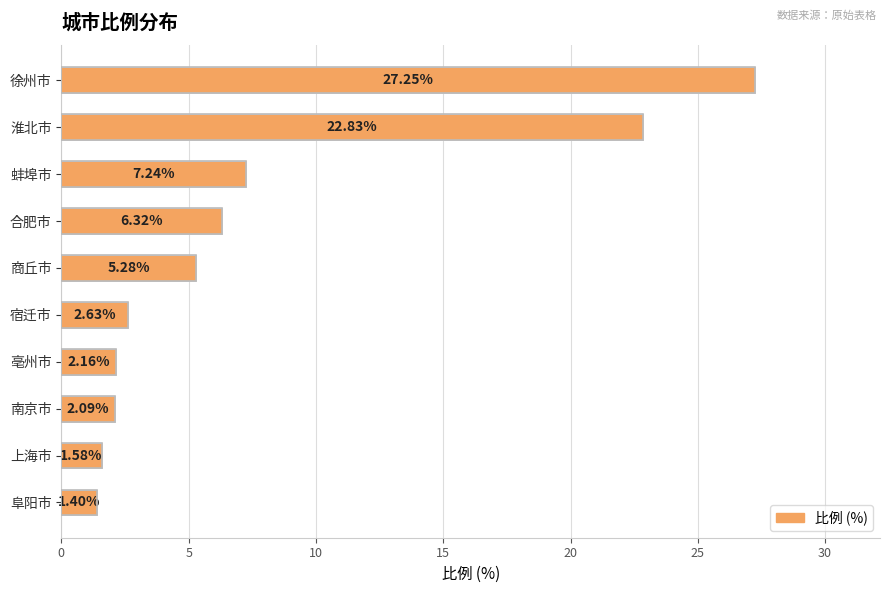

Rank the categories by value from lowest to highest.

阜阳市, 上海市, 南京市, 亳州市, 宿迁市, 商丘市, 合肥市, 蚌埠市, 淮北市, 徐州市